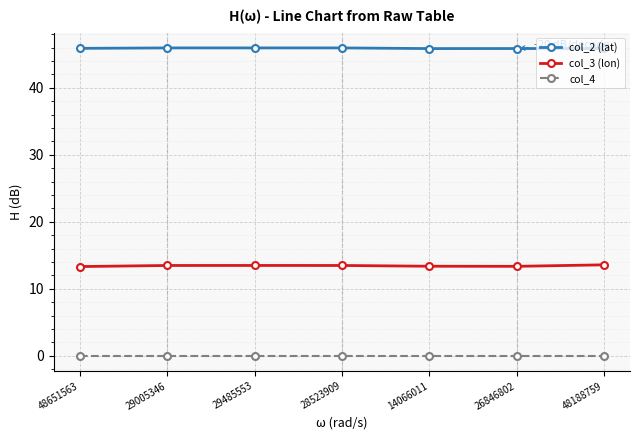

True or false: col_3 (lon) and col_4 intersect in this chart.

False